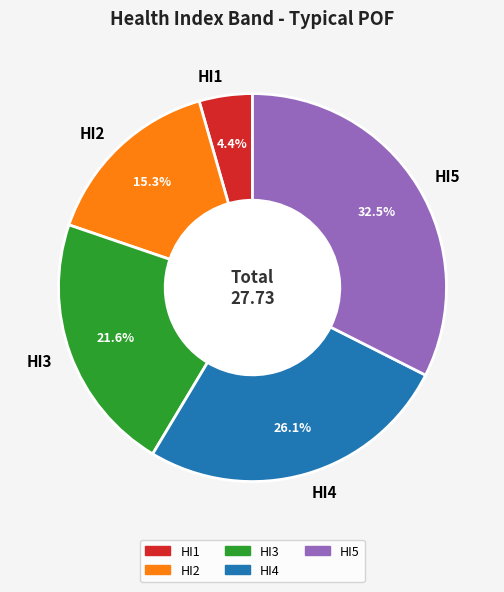

What percentage is NOT represented by HI5?

67.5%